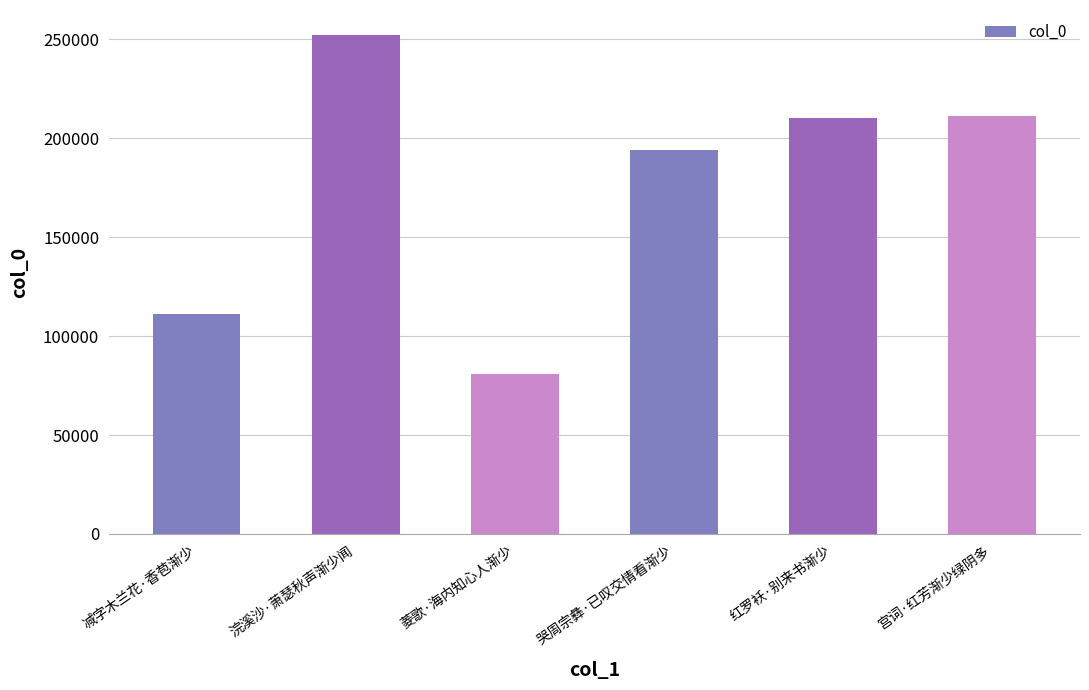

How many data points does each series have?

6